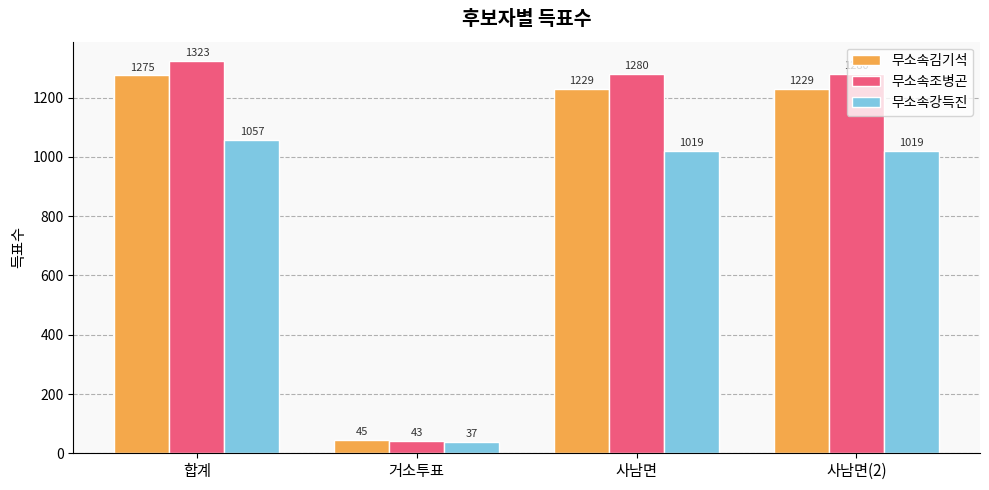

Reading left to right, what are all the values shown in this chart?

무소속김기석: 합계=1275	거소투표=45	사남면=1229	사남면(2)=1229
무소속조병곤: 합계=1323	거소투표=43	사남면=1280	사남면(2)=1280
무소속강득진: 합계=1057	거소투표=37	사남면=1019	사남면(2)=1019